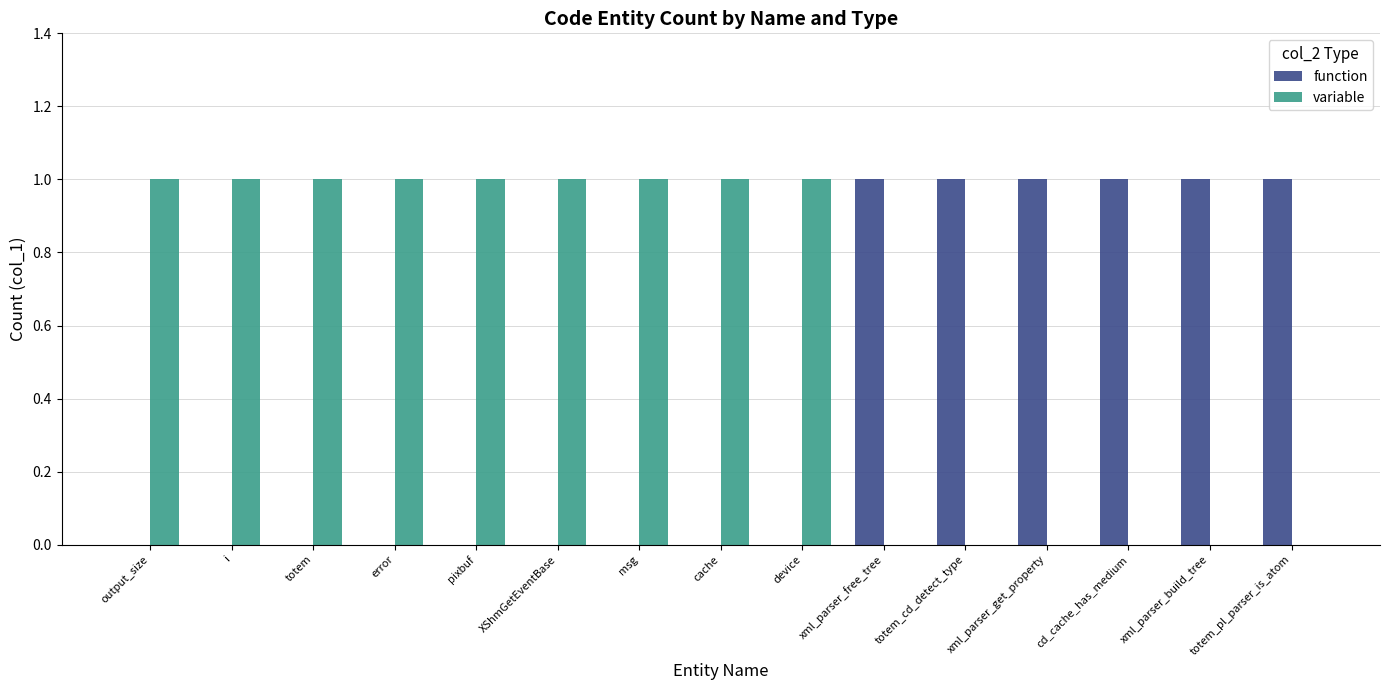

Is it true that variable equals 0 at error?

False